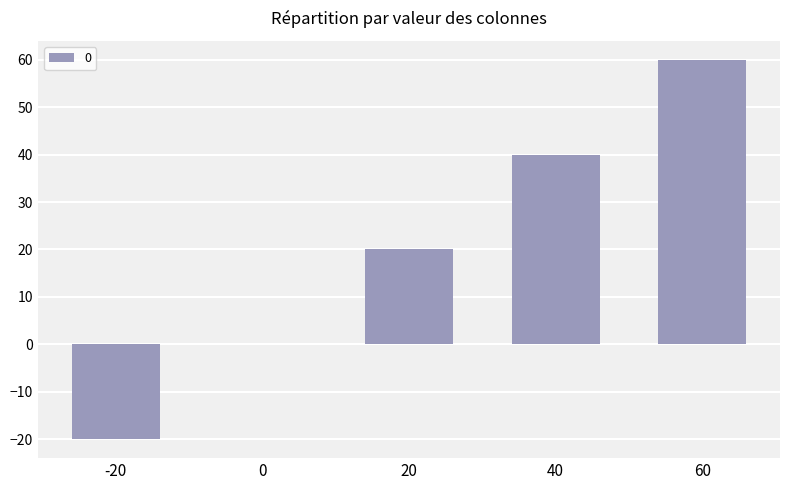

Reading left to right, list all the values displayed in this chart.

-20=-20	0=0	20=20	40=40	60=60